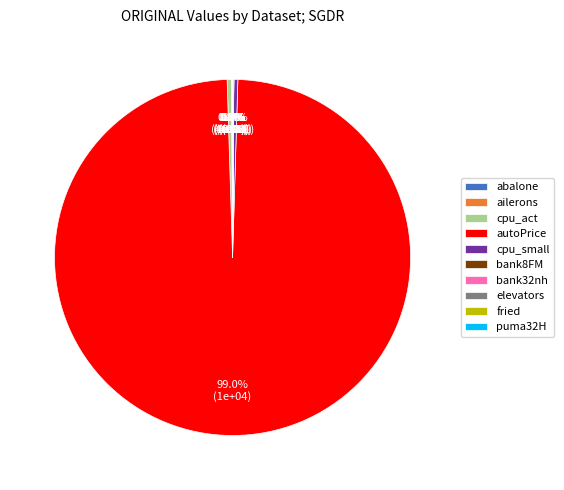

To the nearest percent, what portion does autoPrice represent?

99%